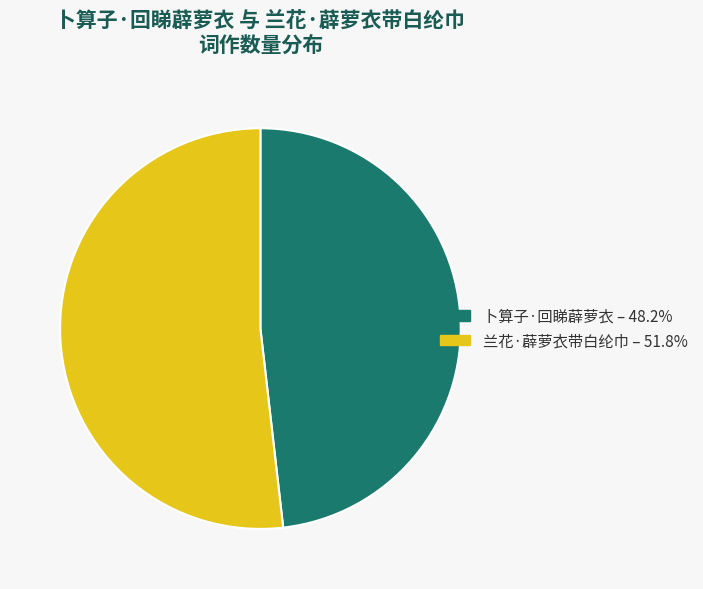

What is the smallest slice in the pie chart?

卜算子·回睇薜萝衣